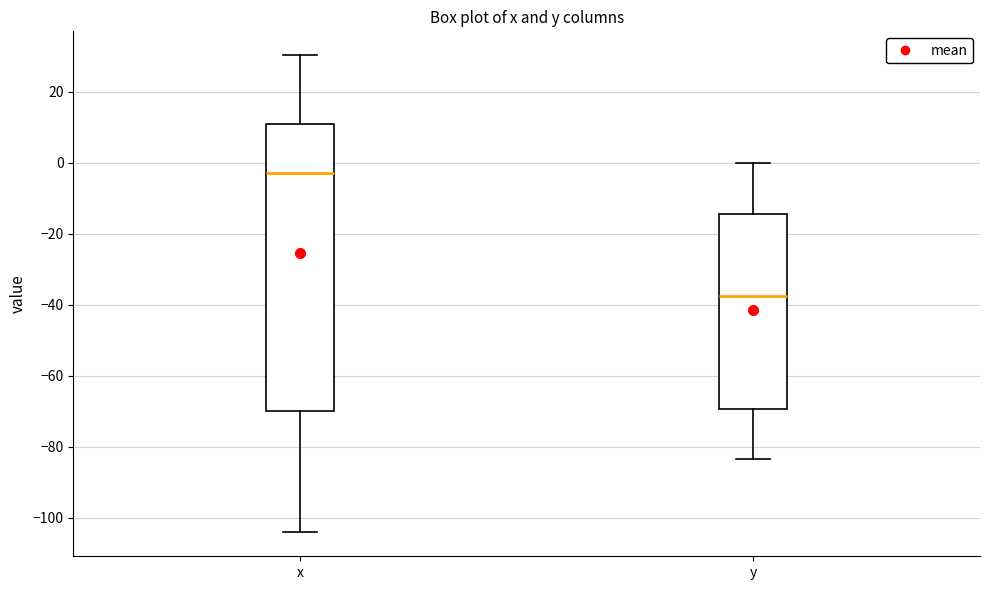

Reading left to right, read every box against the y-axis: the position of its median line, the range the box covers, and the ends of its whiskers. The values are not printed on the chart, so give them approximately, as read against the axis.

x: median -2, box -70 to 12, whiskers -104 to 30
y: median -38, box -70 to -14, whiskers -84 to 0